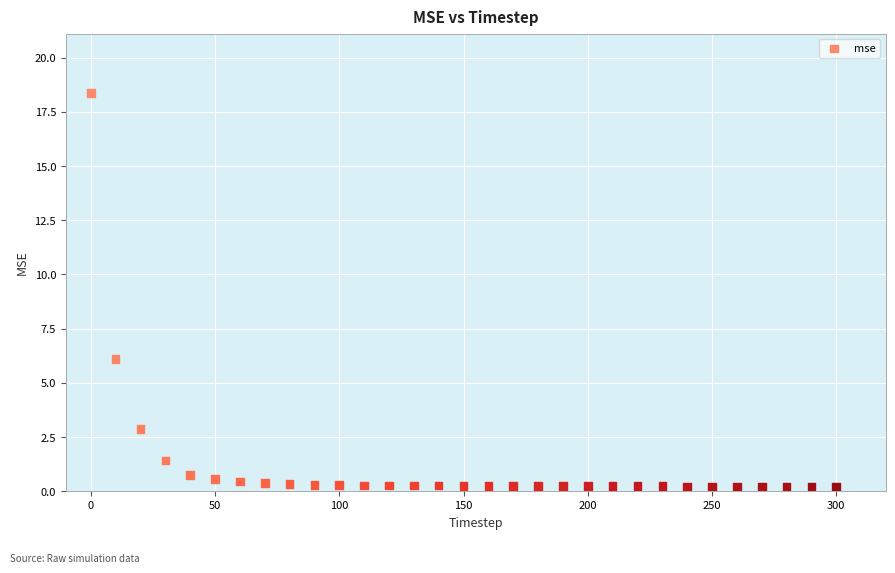

What is the range of X values (max minus min)?

300.0